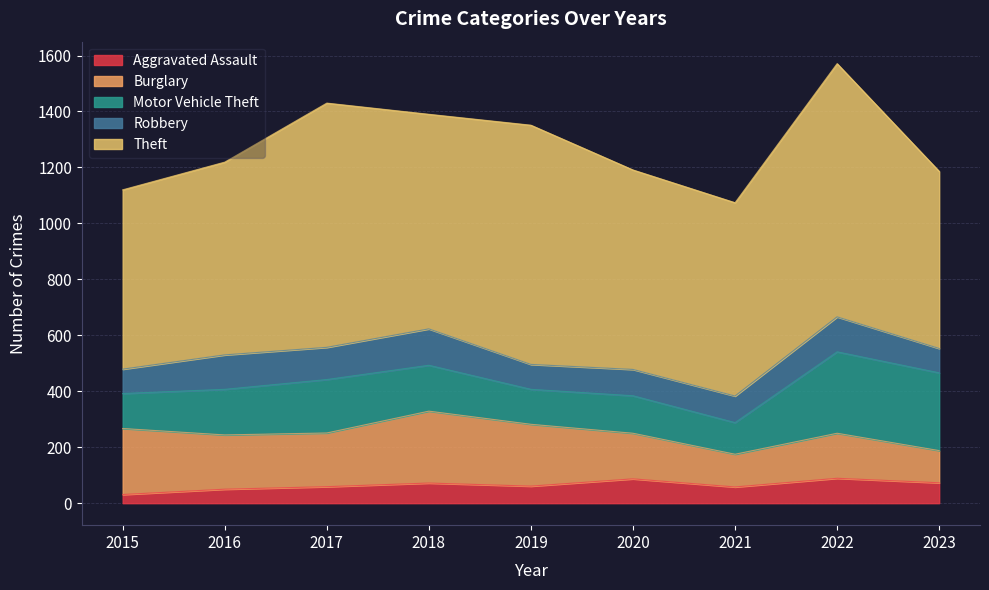

Where is Theft nearest to the value 769?

2018